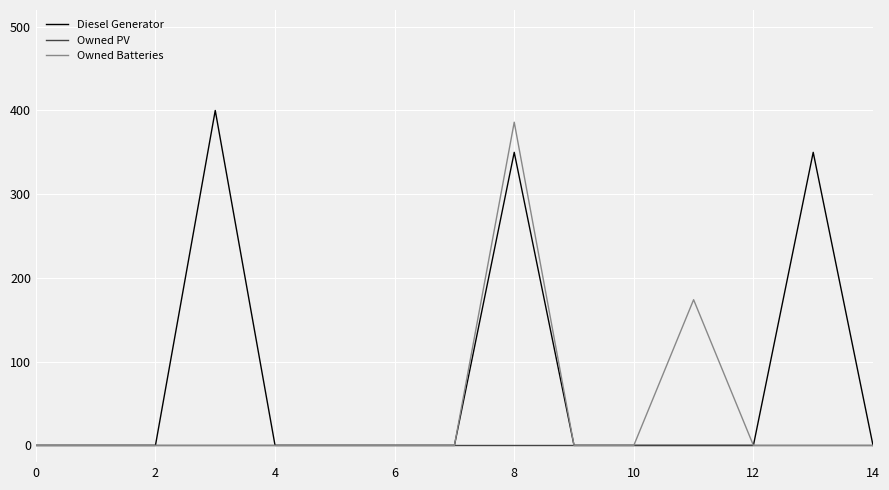

What is the maximum value shown in the chart?

400